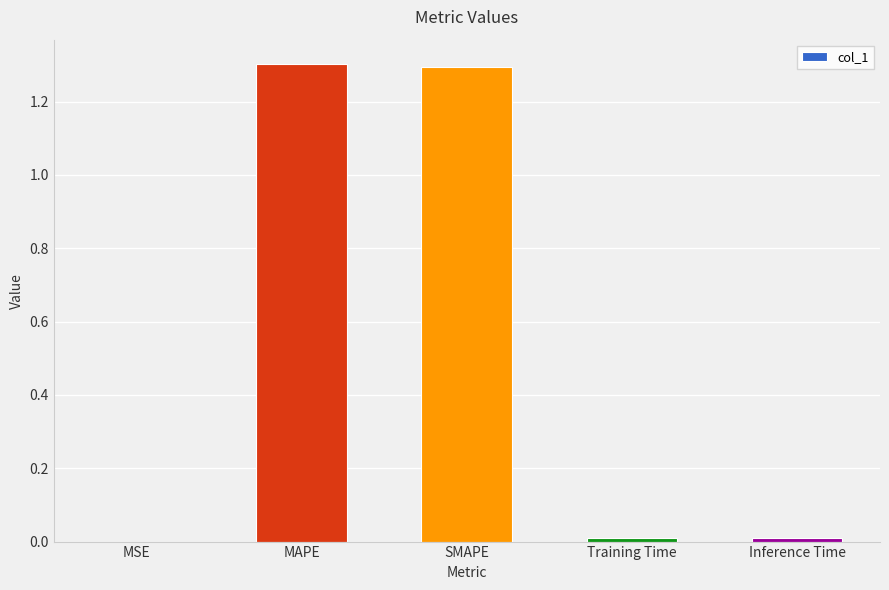

Are the bars horizontal?

No